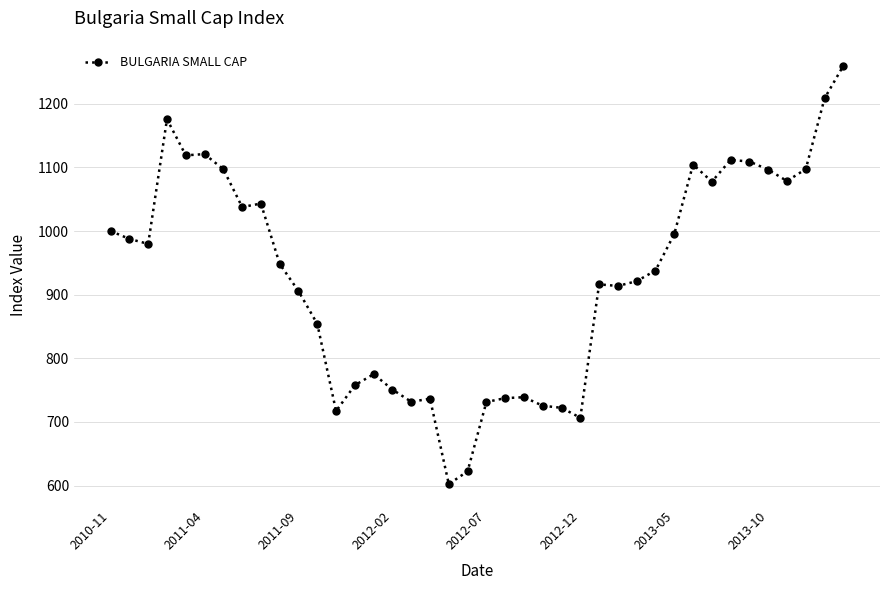

How many lines are shown in the chart?

1